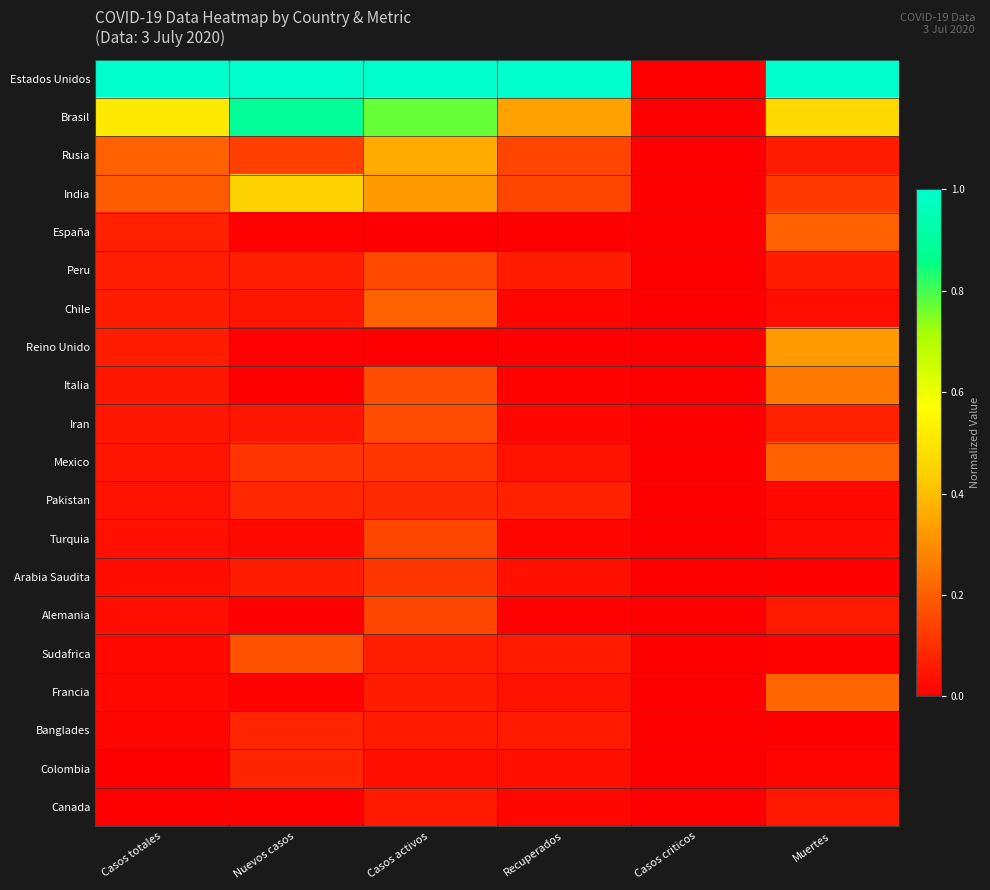

Between Recuperados and Casos criticos, which is larger?

Recuperados